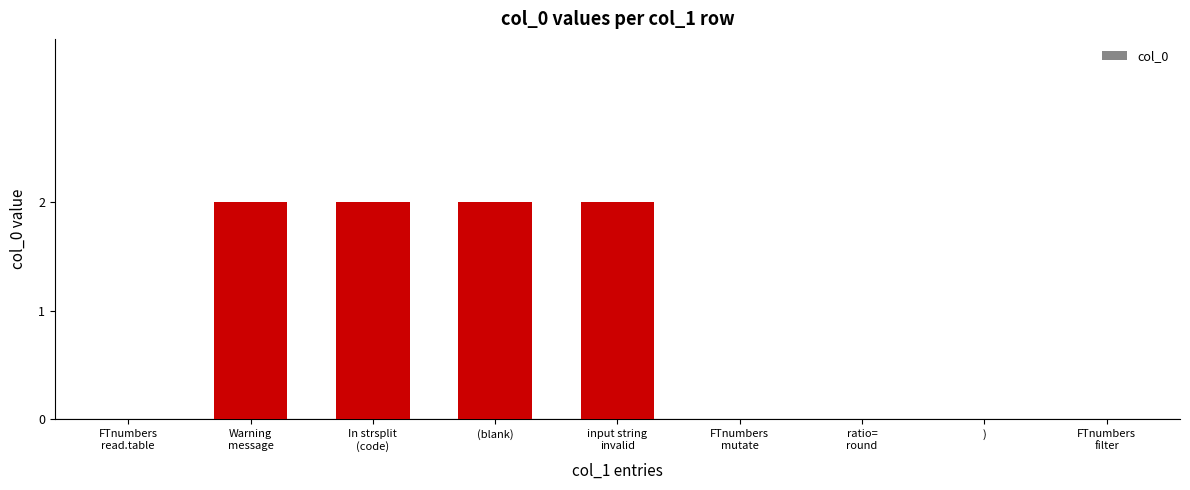

How many values are between 0 and 2?

9